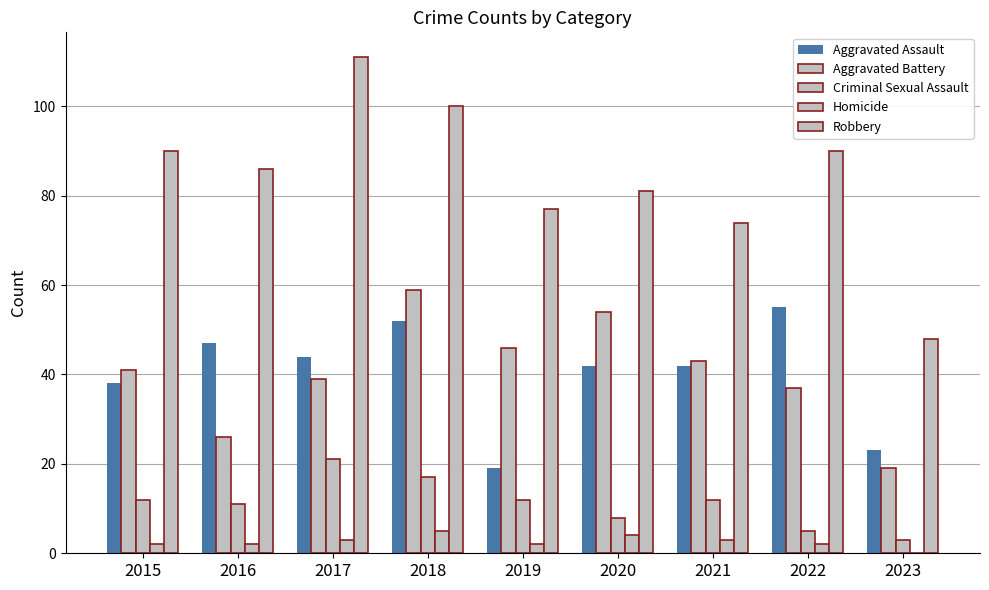

How many data points does each series have?

9